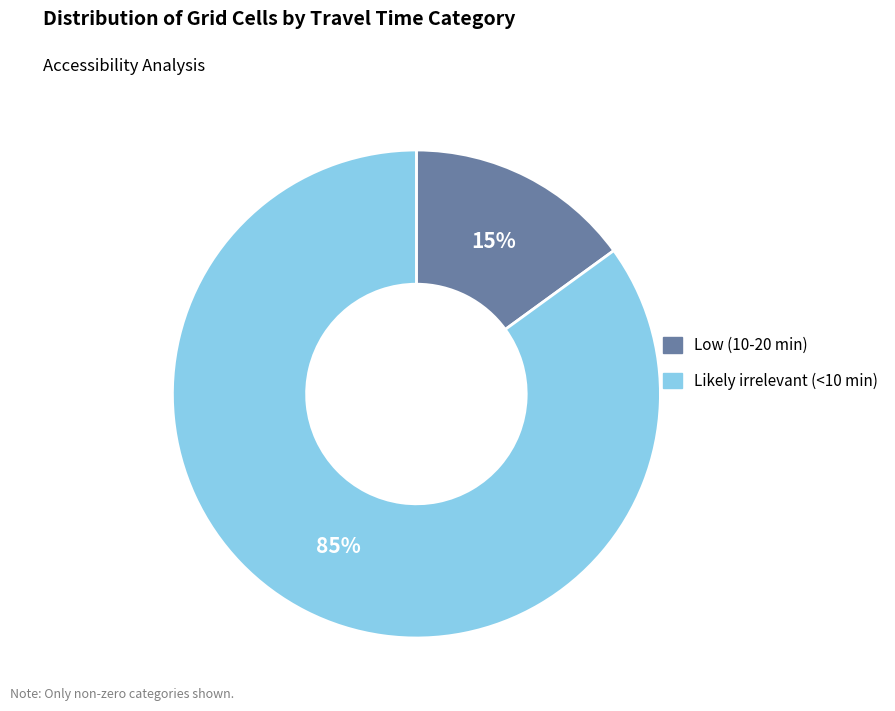

Is Low (10-20 min) the majority of the pie?

No